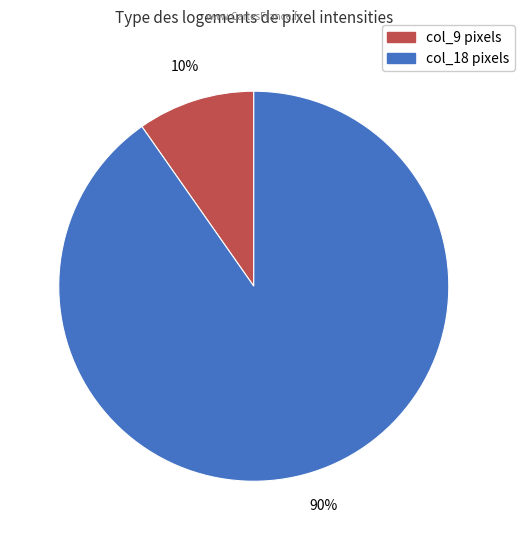

How many slices are in this pie chart?

2